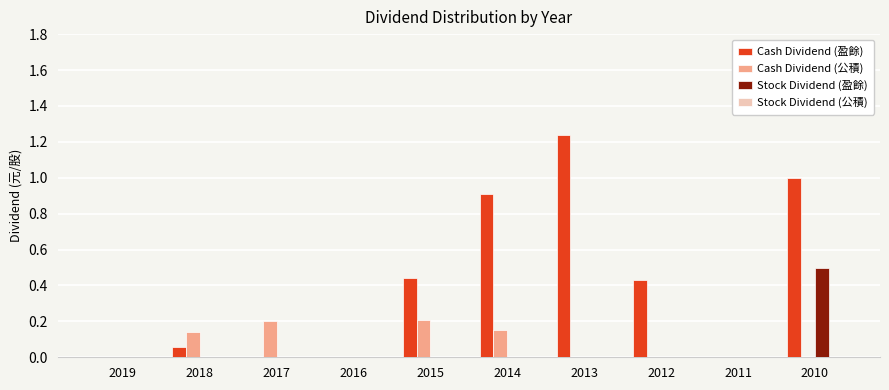

The value of Cash Dividend (公積) at 2015 is 0.3. True or false?

False